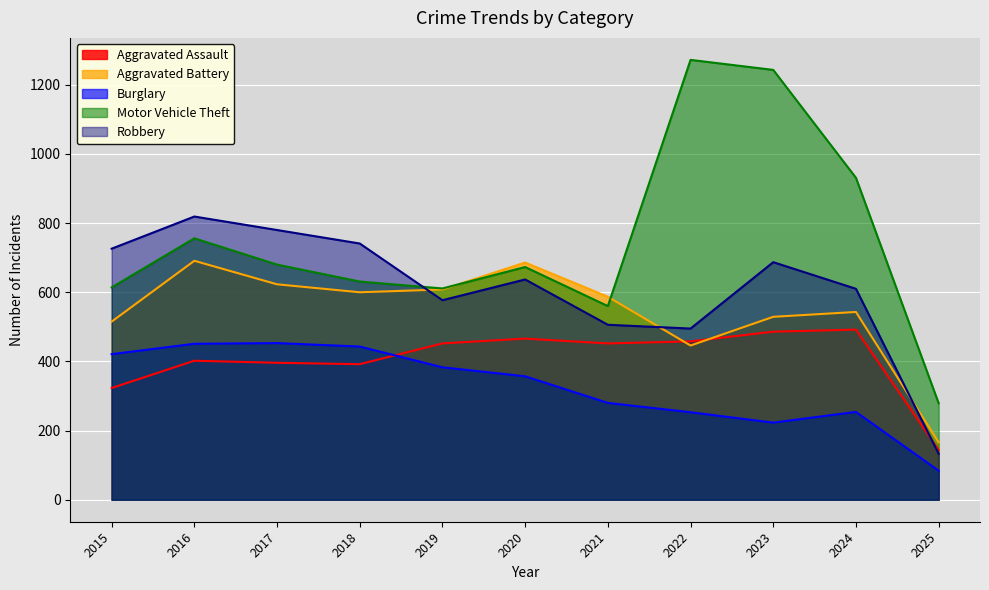

At which category does Aggravated Assault reach its first local peak?

2016